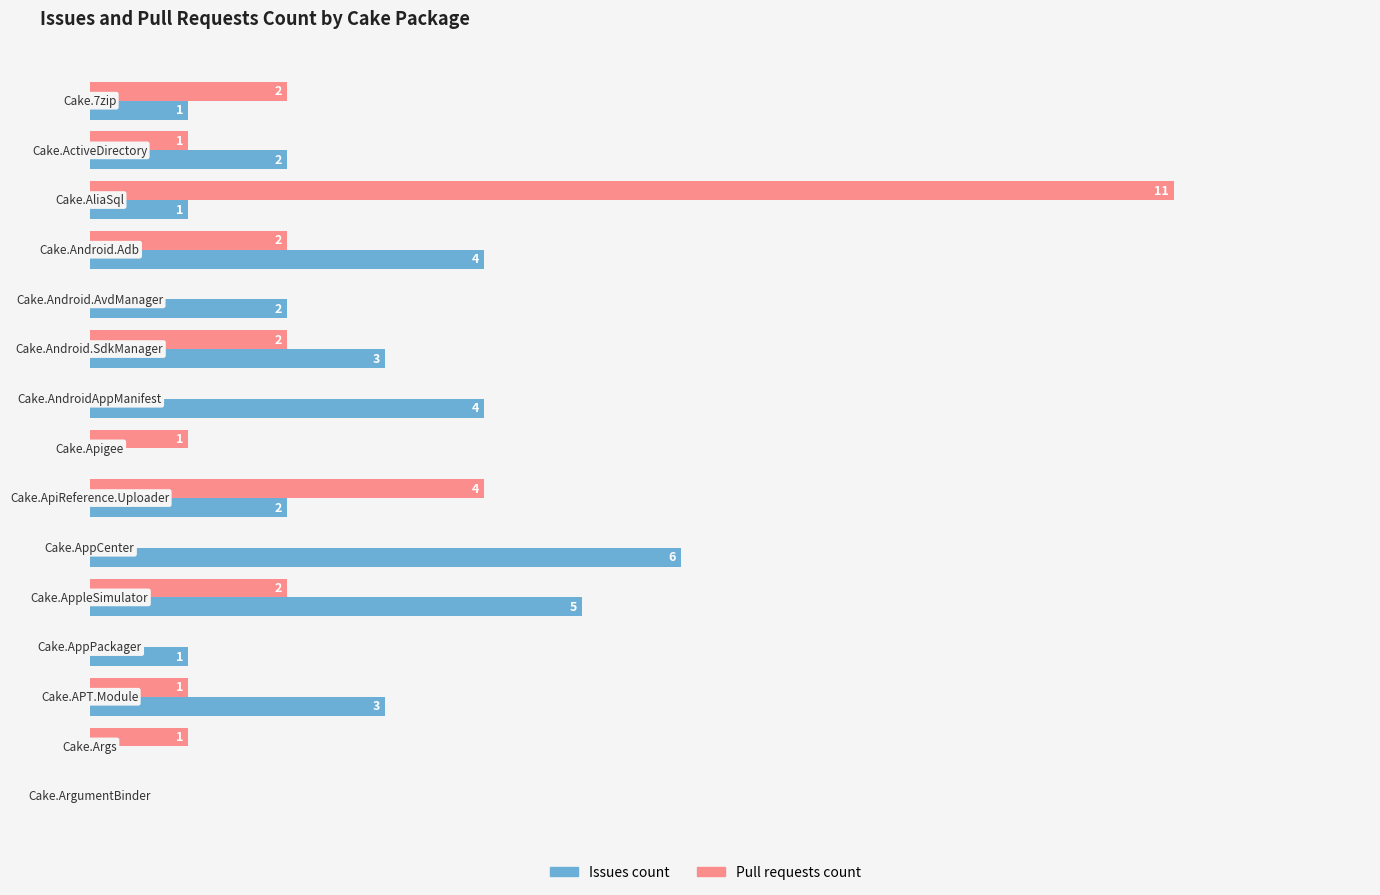

Which series has the largest total across all categories?

Issues count